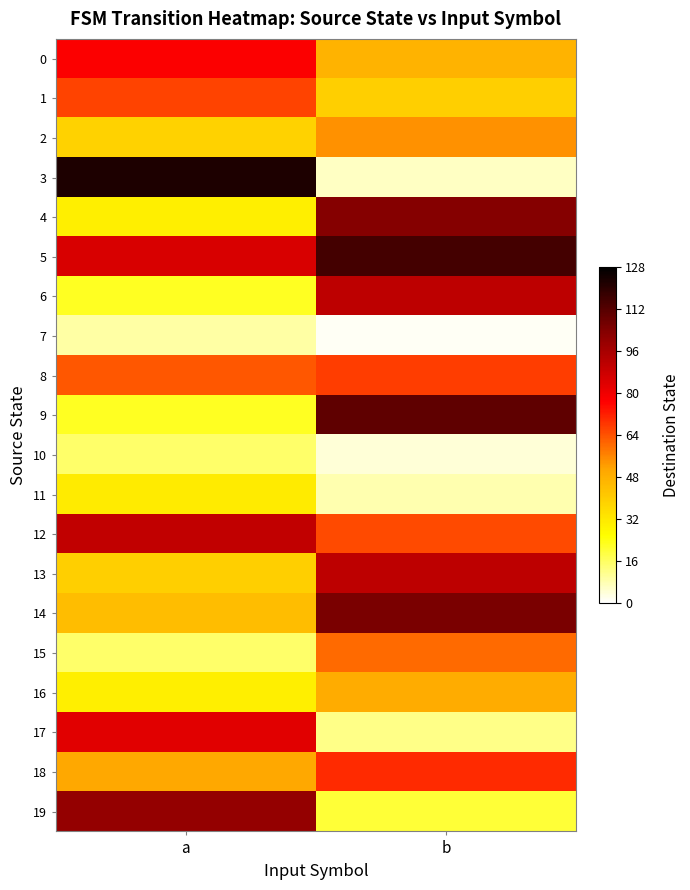

Which series has the largest total across all categories?

5